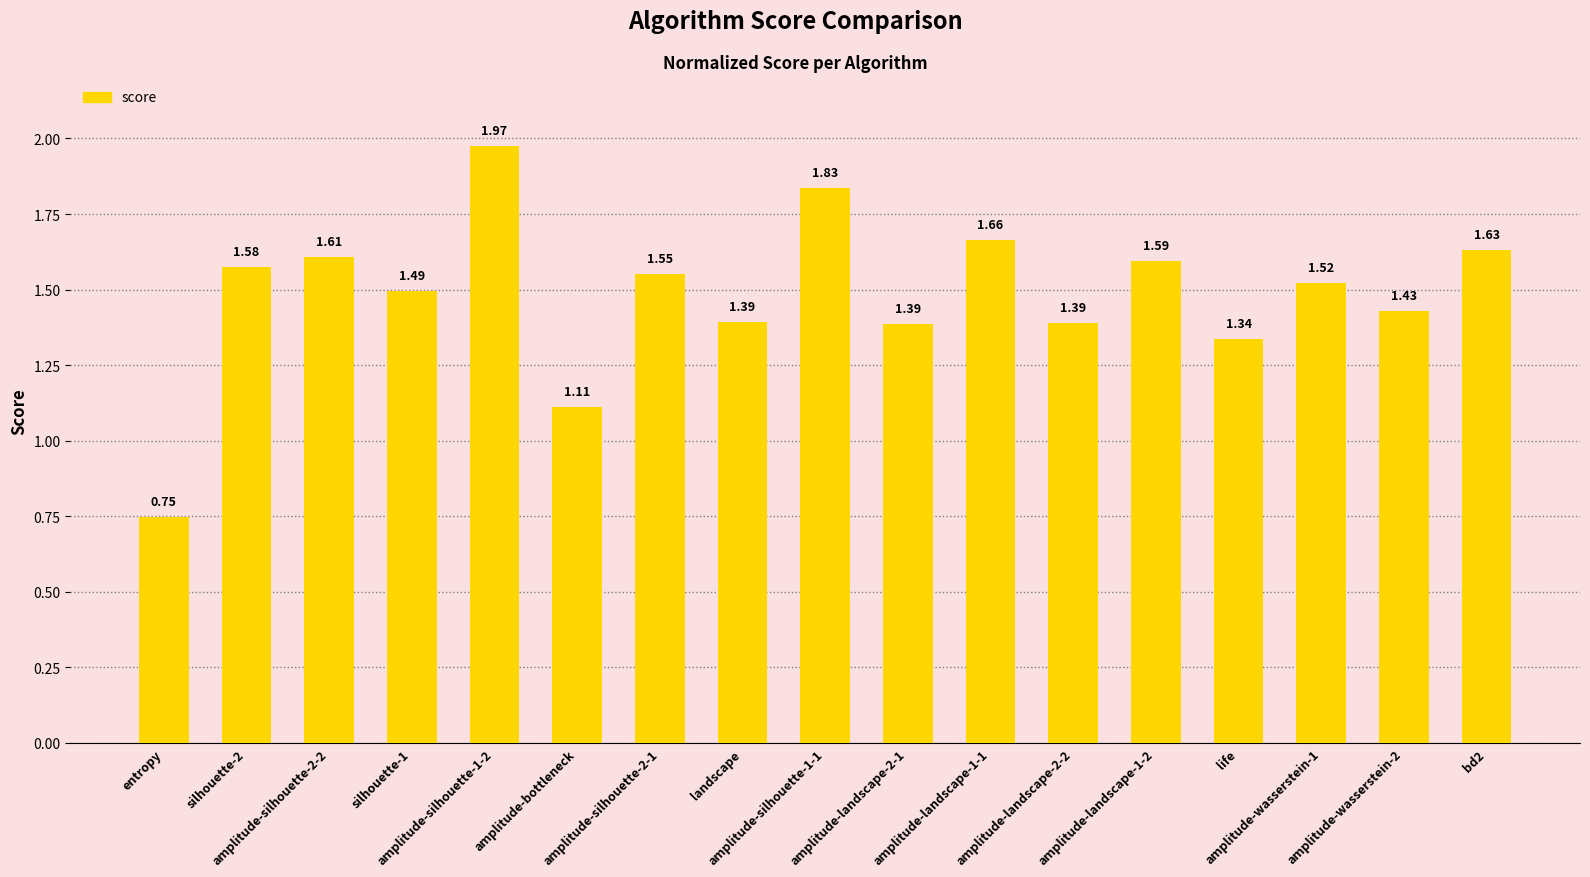

What is the difference between the maximum and second lowest values?

0.9